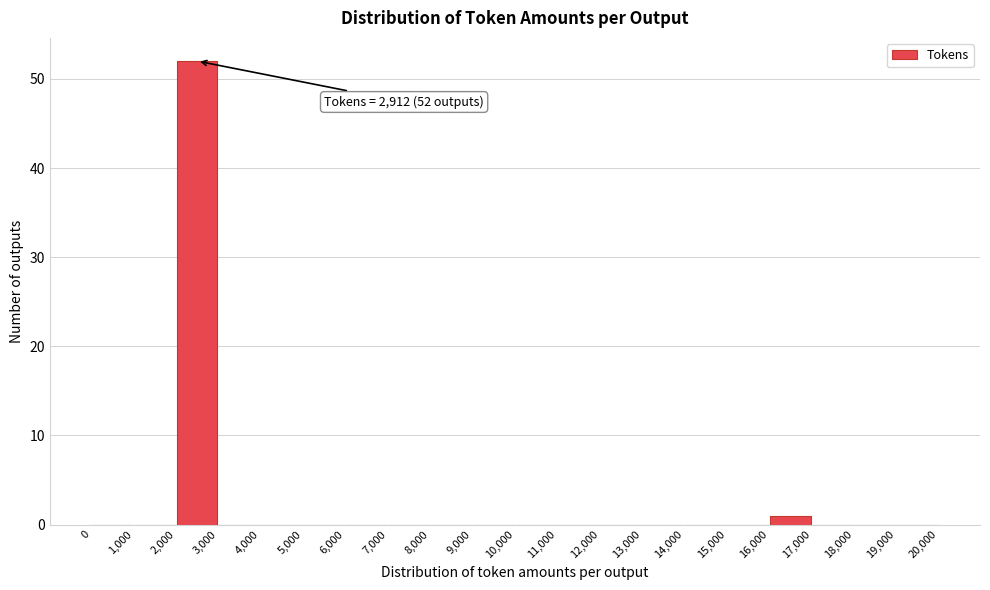

Which range on the x-axis has the tallest bar?

2,000 to 3,000